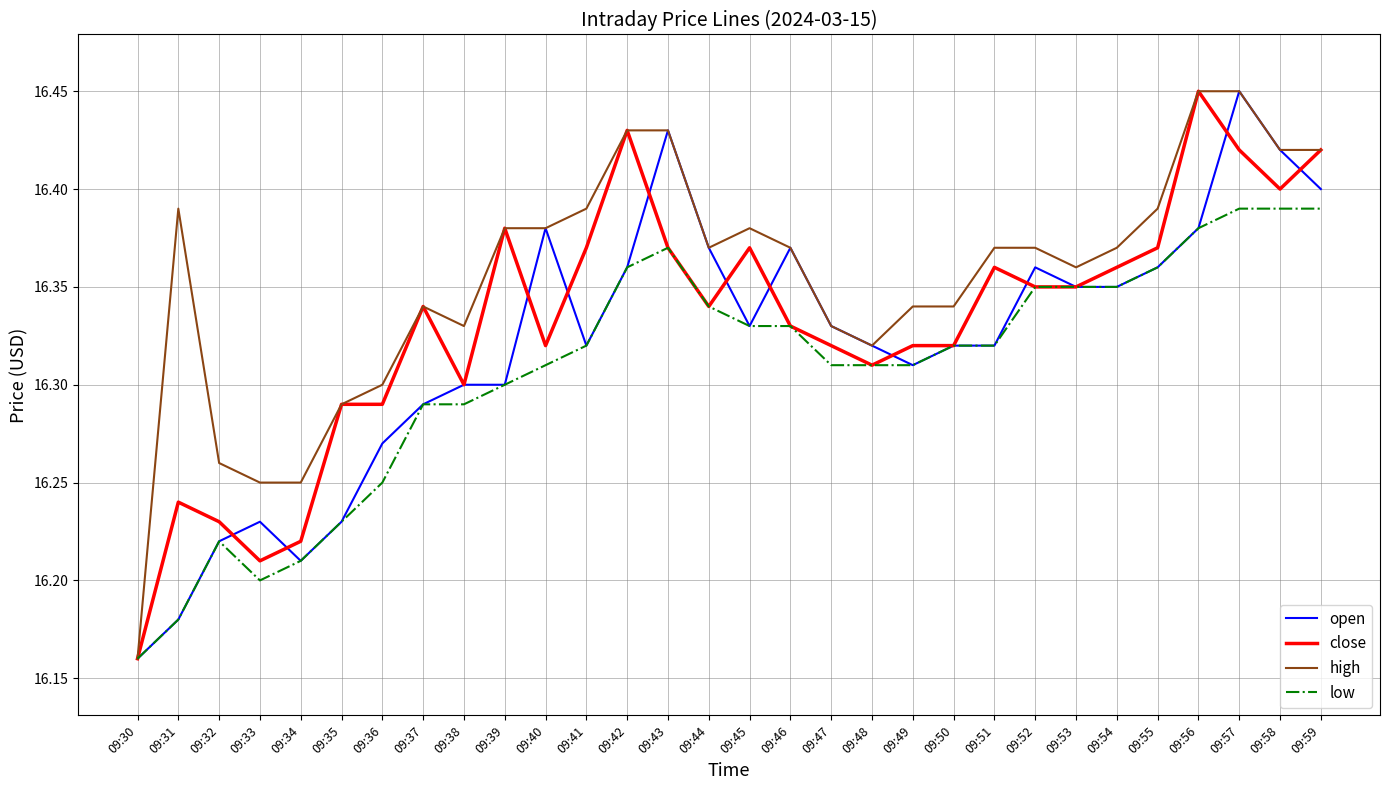

At which label is low closest to 16?

09:30